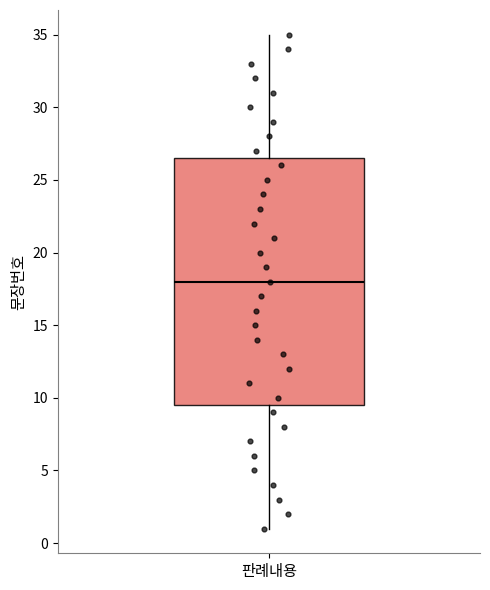

Where is the lower edge of the box for 판례내용 on the y-axis? The values are not printed on the chart, so give them approximately, as read against the axis.

9.5